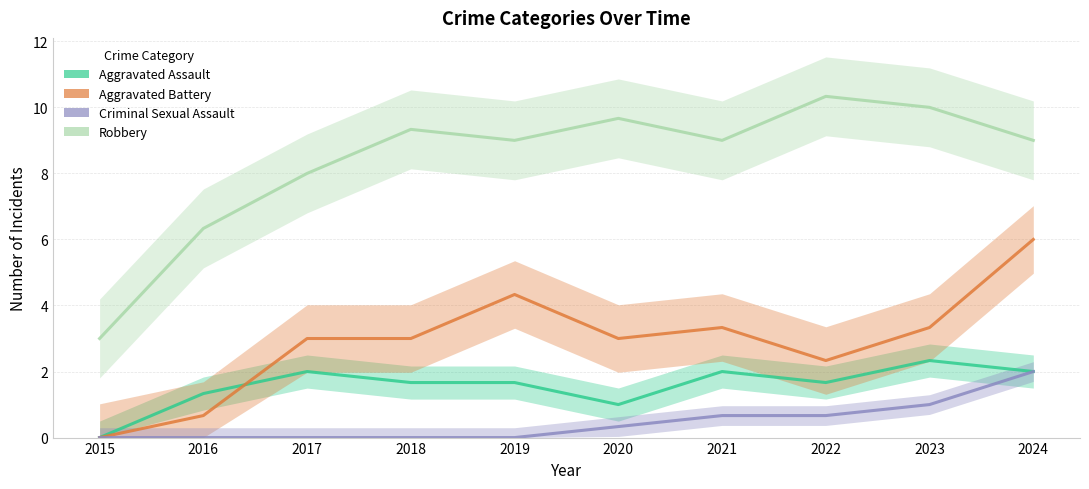

Rank the categories by Robbery value from lowest to highest.

2015, 2016, 2017, 2019, 2021, 2024, 2018, 2020, 2023, 2022